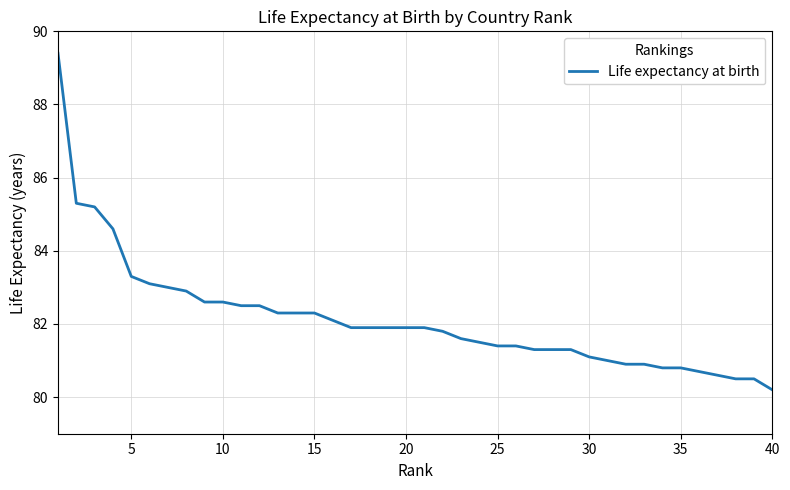

What is the difference between the maximum and minimum values?

9.2